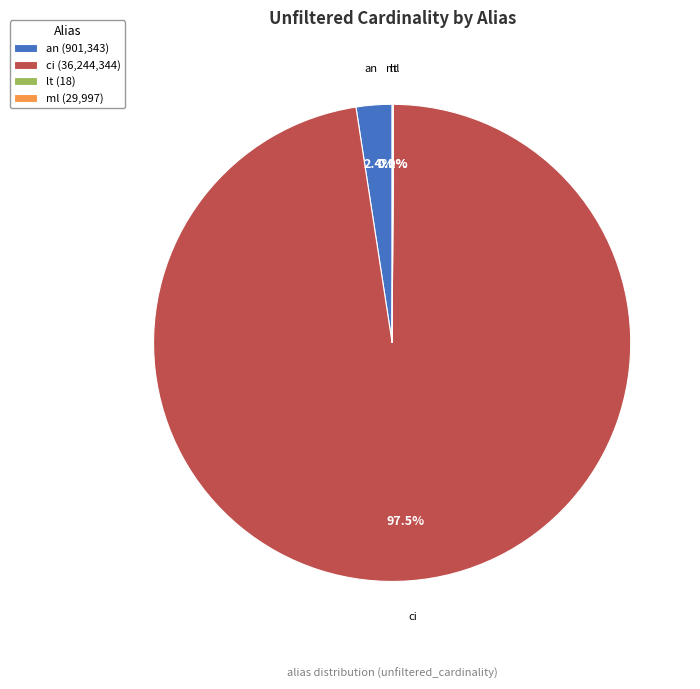

Is there a majority slice in this chart?

Yes